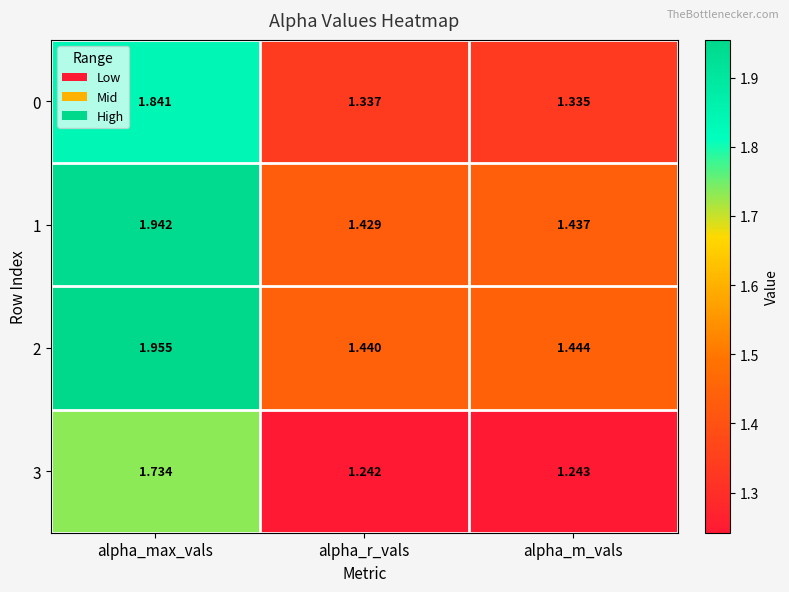

At which category is the sum across all series the highest?

alpha_max_vals